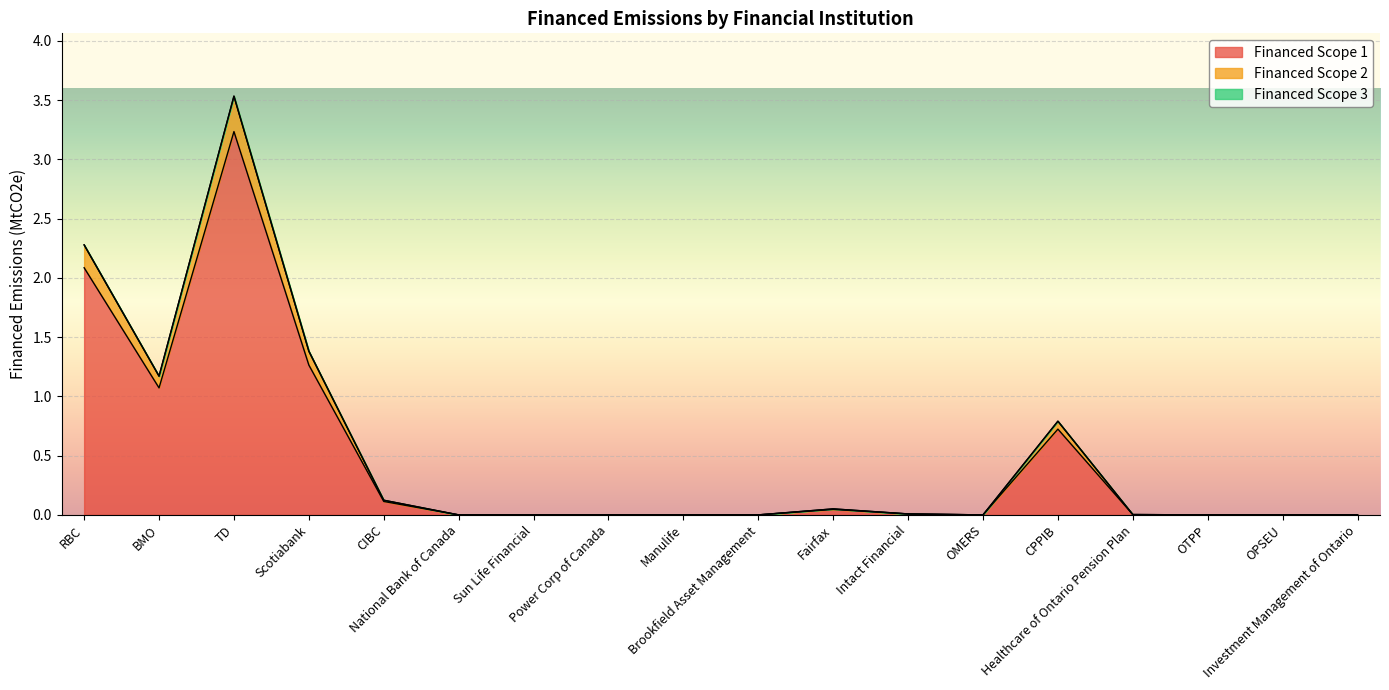

Where is the first local minimum for Financed Scope 1?

BMO